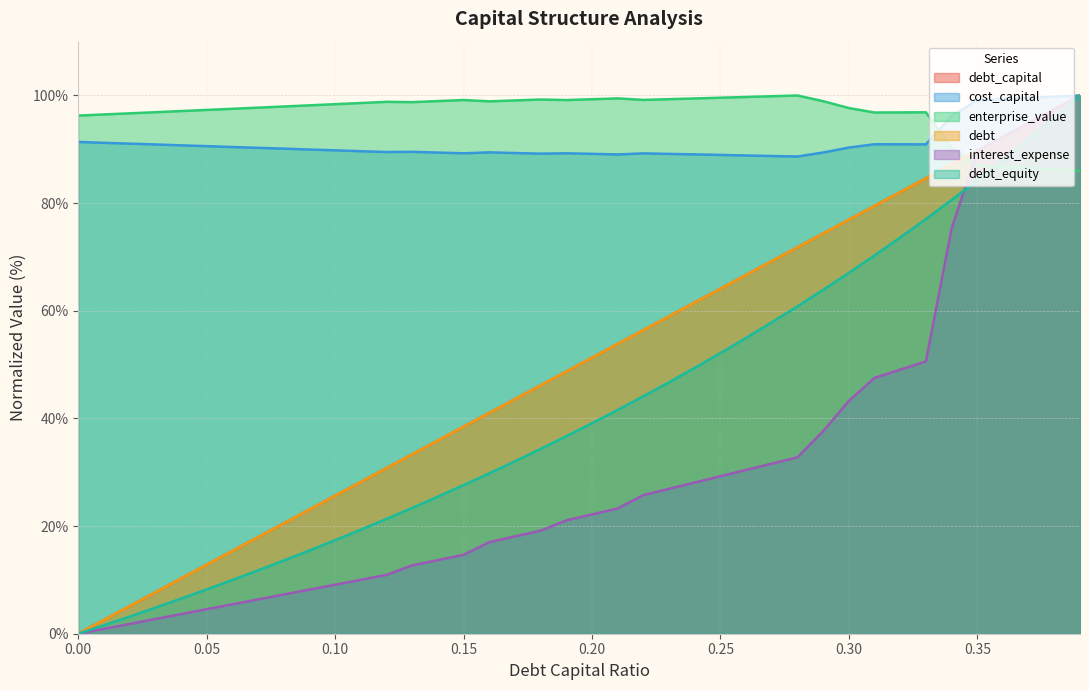

What is the label of the 31st point from the right?

0.09